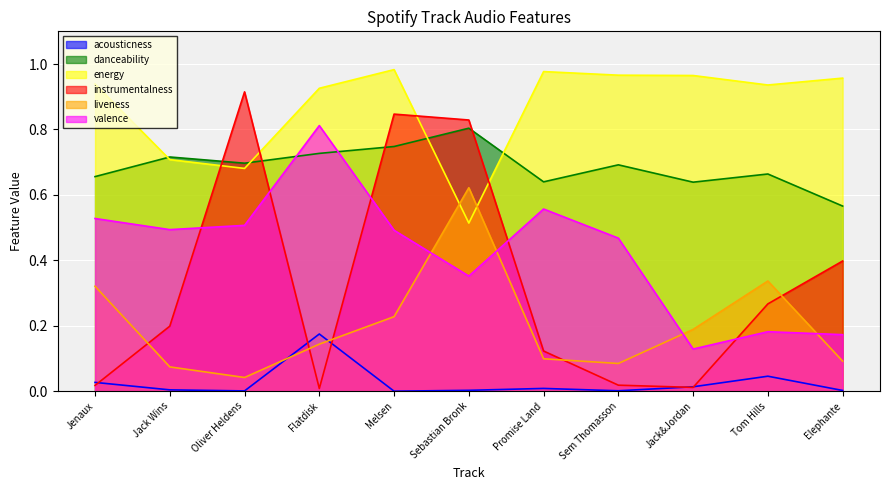

Reading right to left, transcribe all the data shown in this chart.

acousticness: Elephante=0.0	Tom Hills=0.0	Jack&Jordan=0.0	Sem Thomasson=0.0	Promise Land=0.0	Sebastian Bronk=0.0	Melsen=0.0	Flatdisk=0.2	Oliver Heldens=0.0	Jack Wins=0.0	Jenaux=0.0
danceability: Elephante=0.6	Tom Hills=0.7	Jack&Jordan=0.6	Sem Thomasson=0.7	Promise Land=0.6	Sebastian Bronk=0.8	Melsen=0.7	Flatdisk=0.7	Oliver Heldens=0.7	Jack Wins=0.7	Jenaux=0.7
energy: Elephante=1.0	Tom Hills=0.9	Jack&Jordan=1.0	Sem Thomasson=1.0	Promise Land=1.0	Sebastian Bronk=0.5	Melsen=1.0	Flatdisk=0.9	Oliver Heldens=0.7	Jack Wins=0.7	Jenaux=0.9
instrumentalness: Elephante=0.4	Tom Hills=0.3	Jack&Jordan=0.0	Sem Thomasson=0.0	Promise Land=0.1	Sebastian Bronk=0.8	Melsen=0.8	Flatdisk=0.0	Oliver Heldens=0.9	Jack Wins=0.2	Jenaux=0.0
liveness: Elephante=0.1	Tom Hills=0.3	Jack&Jordan=0.2	Sem Thomasson=0.1	Promise Land=0.1	Sebastian Bronk=0.6	Melsen=0.2	Flatdisk=0.1	Oliver Heldens=0.0	Jack Wins=0.1	Jenaux=0.3
valence: Elephante=0.2	Tom Hills=0.2	Jack&Jordan=0.1	Sem Thomasson=0.5	Promise Land=0.6	Sebastian Bronk=0.4	Melsen=0.5	Flatdisk=0.8	Oliver Heldens=0.5	Jack Wins=0.5	Jenaux=0.5